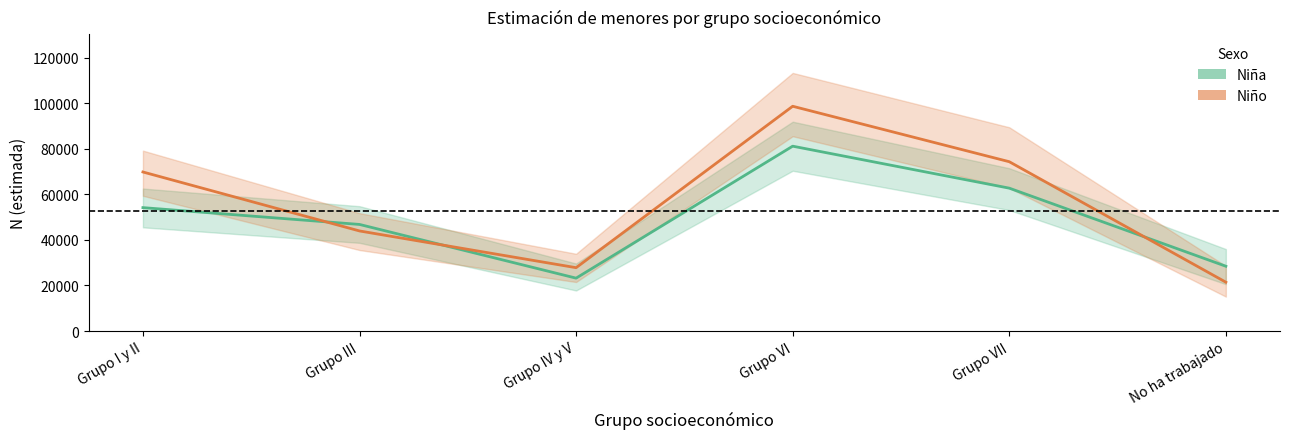

At which category does Niña reach its first local peak?

Grupo VI